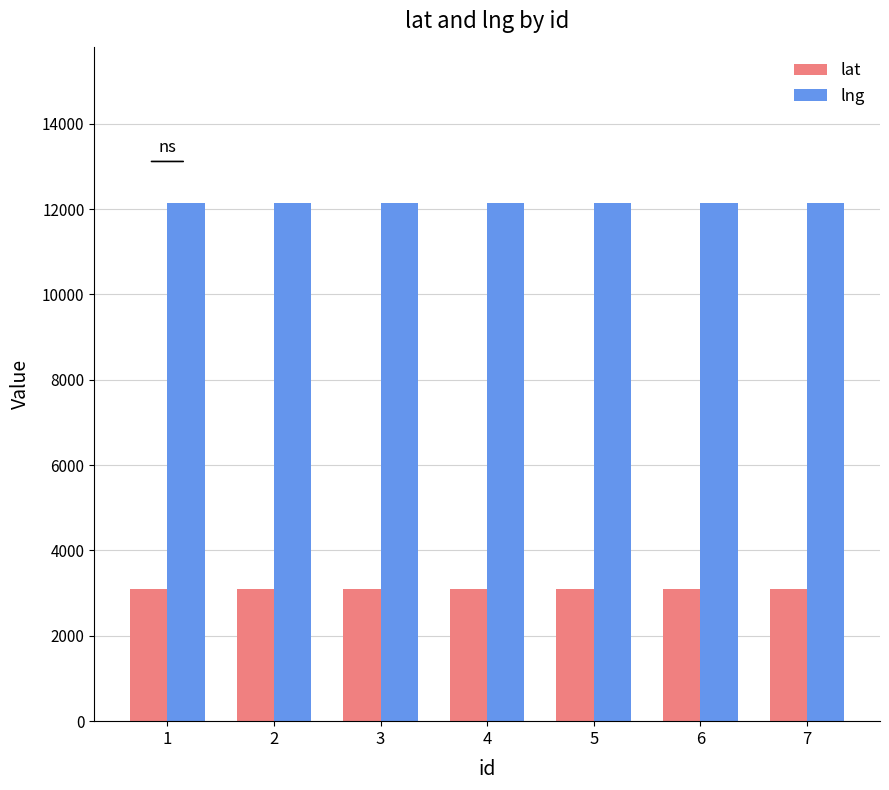

The lng series shows 19258.9 at 7. True or false?

False